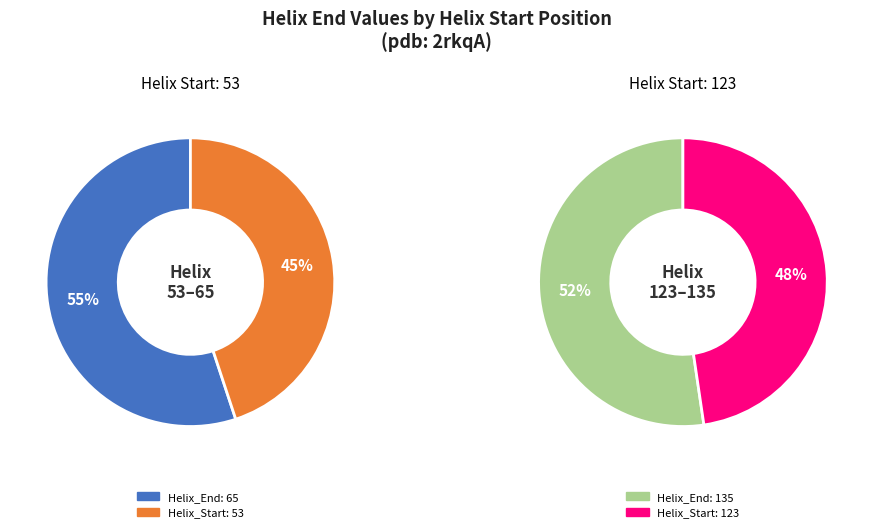

Rank the categories by value from highest to lowest.

Helix 123-135, Helix 53-65